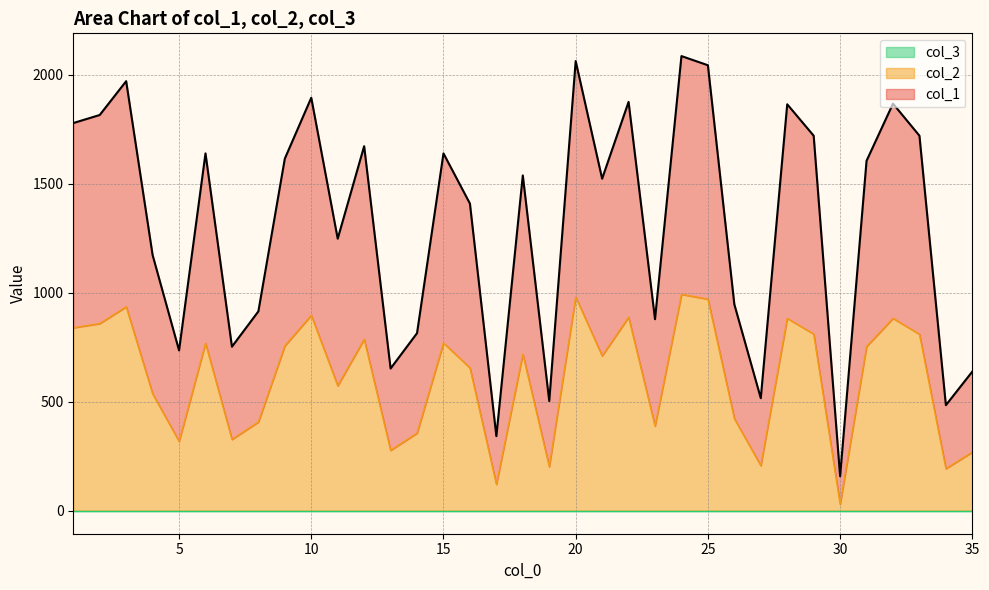

Reading left to right, transcribe all the data shown in this chart.

col_2: 840	859	936	537	319	769	328	408	757	897	574	787	278	357	770	656	122	719	203	981	711	888	389	993	971	423	208	883	811	31	754	883	810	194	270
col_1: 1778	1815	1970	1173	736	1639	753	915	1615	1894	1248	1672	653	815	1639	1409	343	1538	504	2062	1523	1875	879	2085	2043	947	517	1864	1720	159	1605	1867	1720	485	639